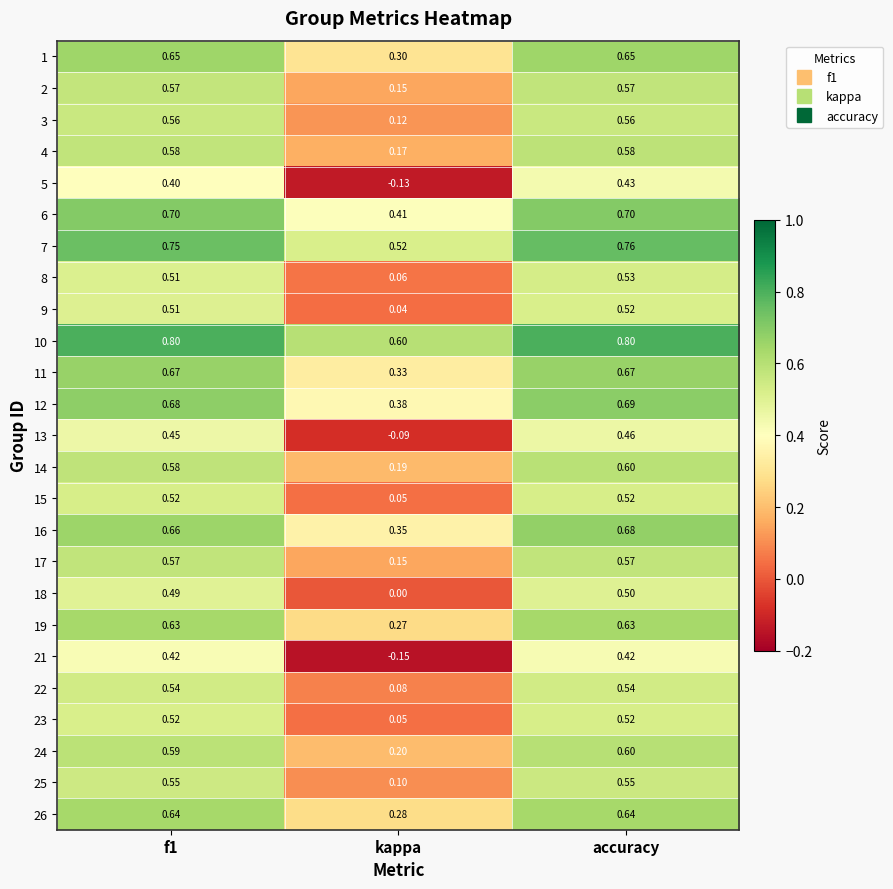

Is the value of 12 at accuracy greater than the value of 6 at kappa?

Yes